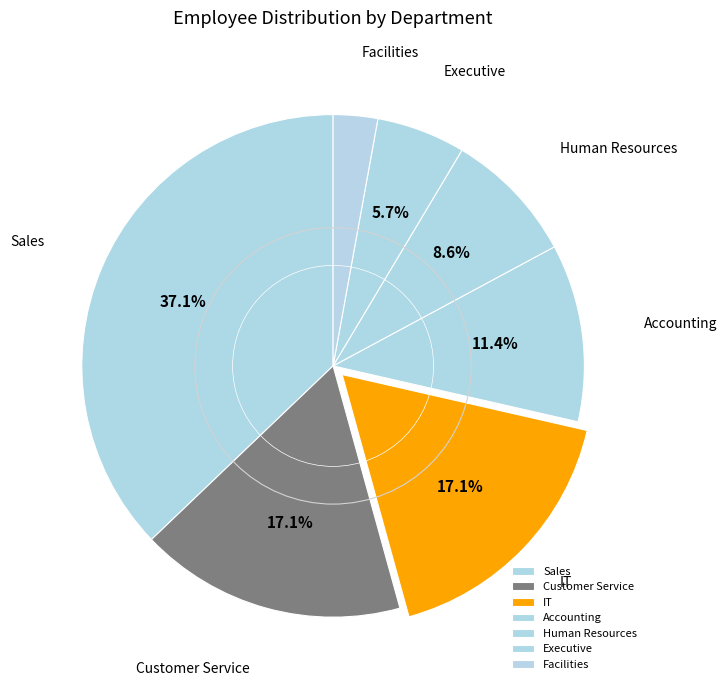

Is Accounting the majority of the pie?

No